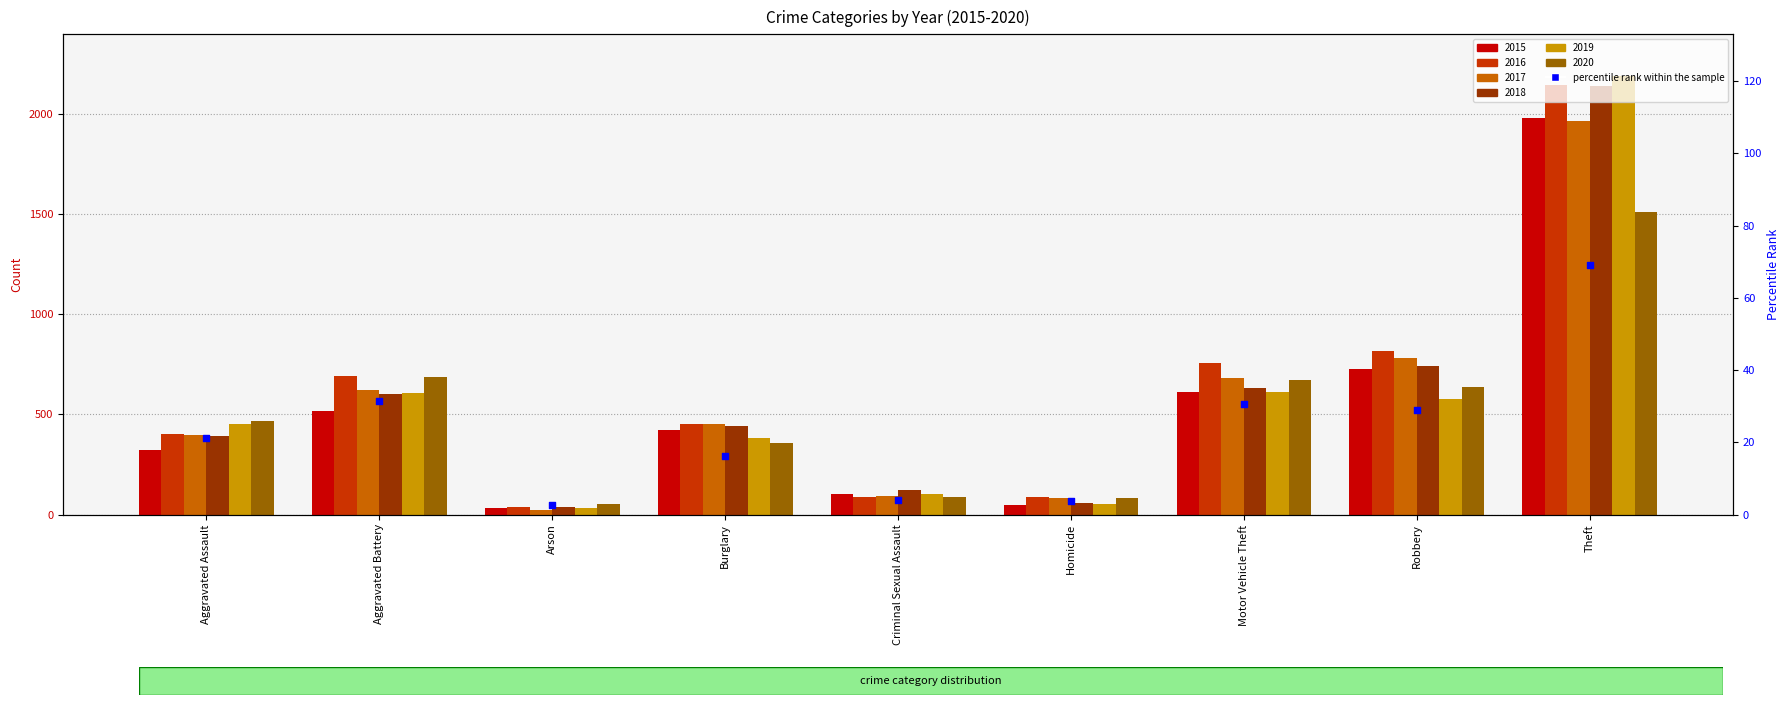

Which has a higher value, Aggravated Assault or Criminal Sexual Assault?

Aggravated Assault